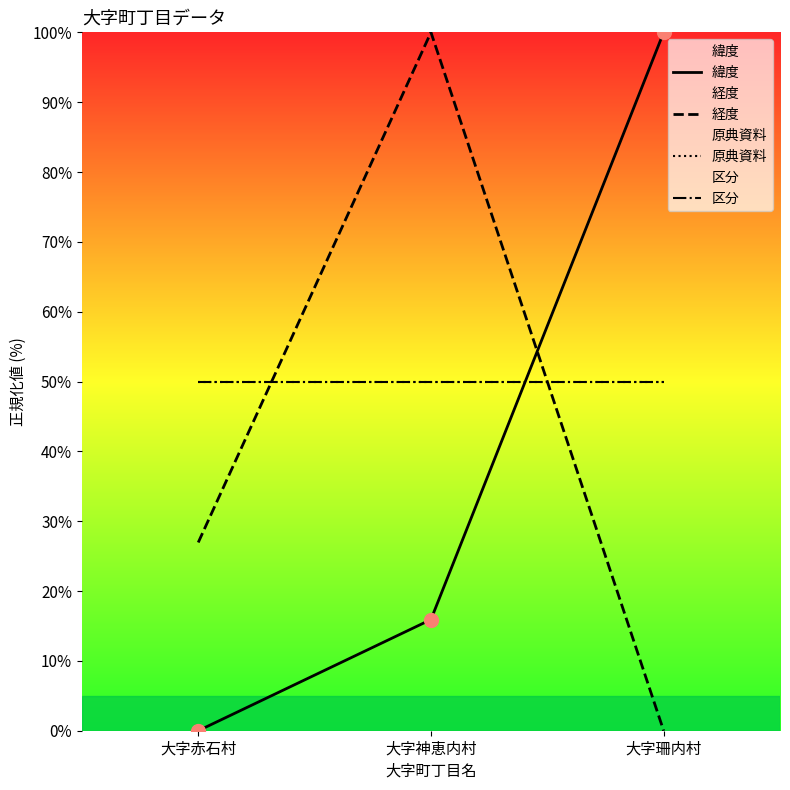

What is the label of the 3rd point from the right?

大字赤石村